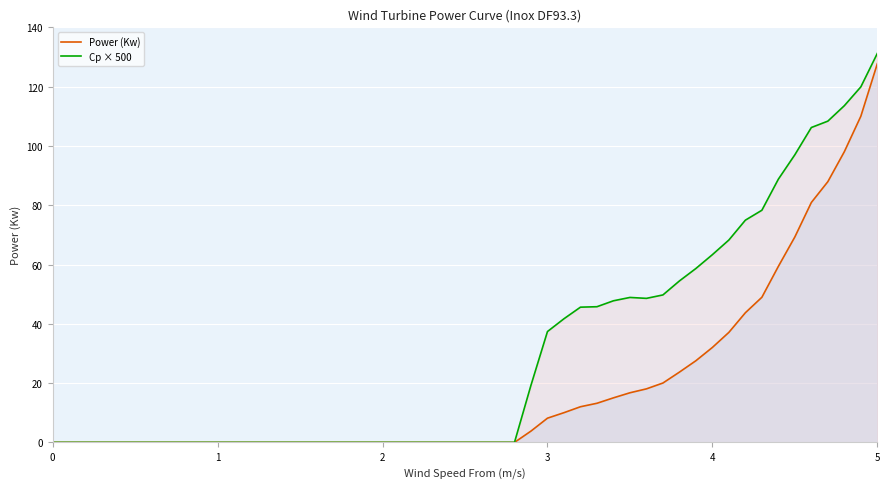

True or false: Cp × 500 and Power (Kw) intersect in this chart.

False